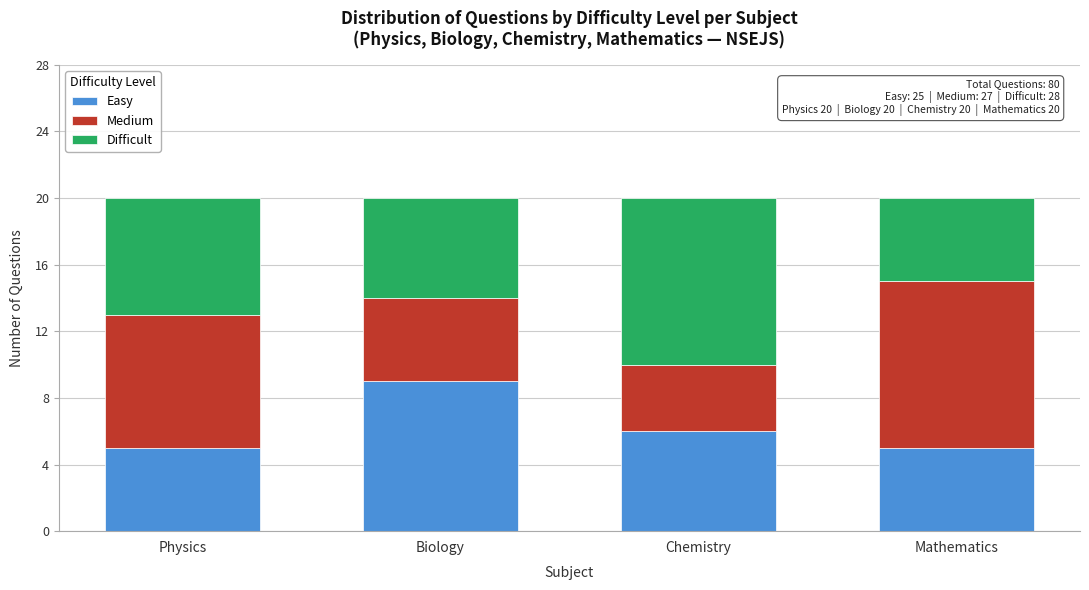

Reading left to right, transcribe the values for Easy.

5	9	6	5